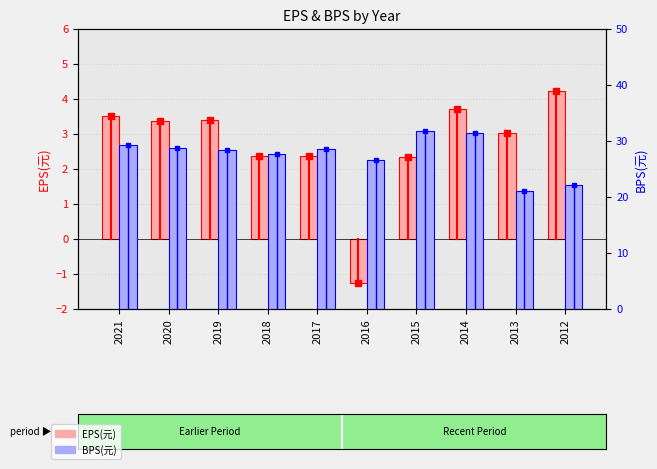

What are all the series names shown in the legend?

EPS(元), BPS(元)